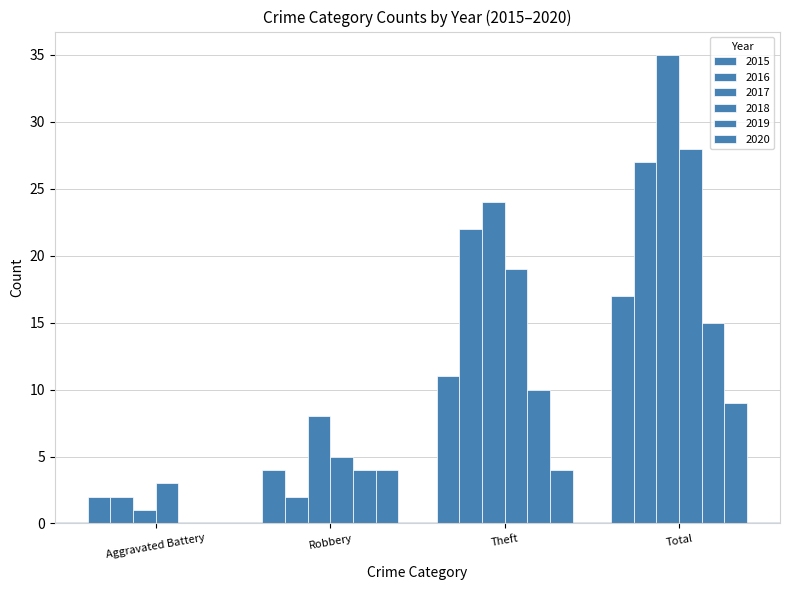

Which series has the largest total across all categories?

2017